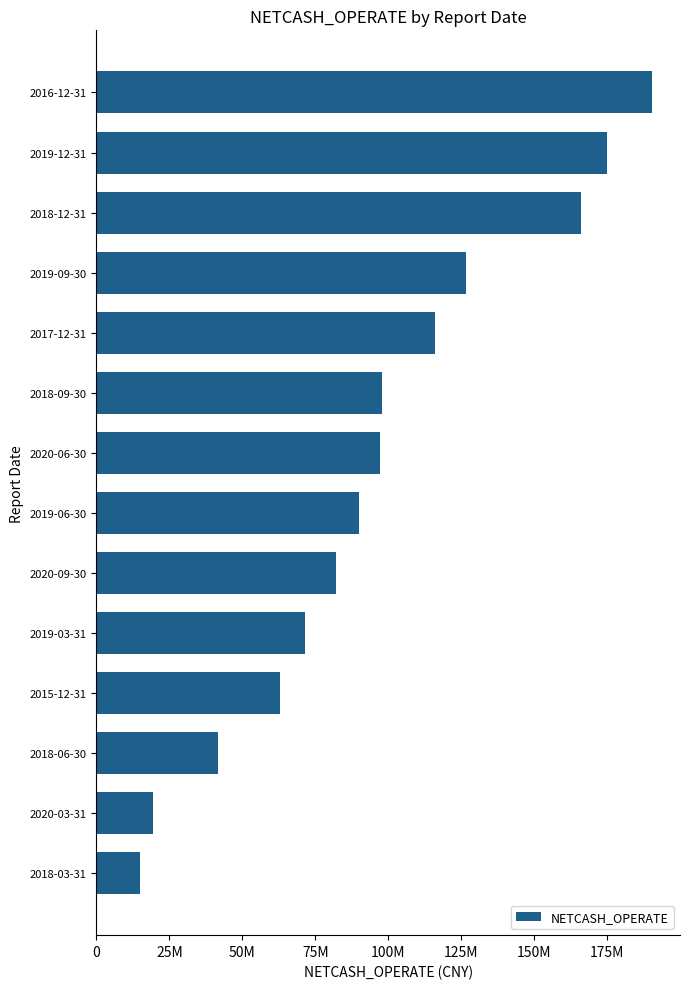

Does the chart contain any negative values?

No